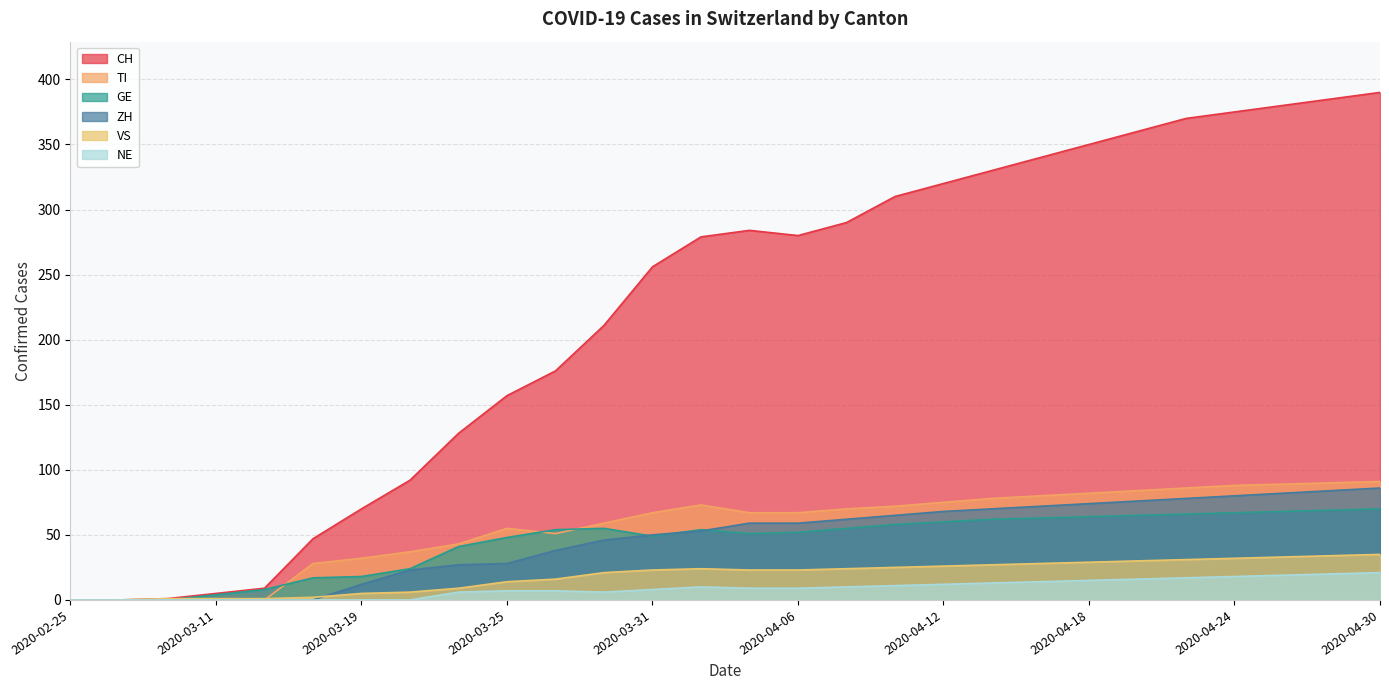

Reading right to left, transcribe all the data shown in this chart.

CH: 390	385	380	375	370	360	350	340	330	320	310	290	280	284	279	256	211	176	157	128	92	70	47	9	5	1	0	0
TI: 91	90	89	88	86	84	82	80	78	75	72	70	67	67	73	67	59	51	55	43	37	32	28	0	0	0	0	0
GE: 70	69	68	67	66	65	64	63	62	60	58	55	52	51	54	49	55	54	48	41	24	18	17	8	4	0	0	0
VS: 35	34	33	32	31	30	29	28	27	26	25	24	23	23	24	23	21	16	14	9	6	5	2	1	1	1	0	0
ZH: 86	84	82	80	78	76	74	72	70	68	65	62	59	59	53	50	46	38	28	27	23	12	0	0	0	0	0	0
NE: 21	20	19	18	17	16	15	14	13	12	11	10	9	9	10	8	6	7	7	6	0	0	0	0	0	0	0	0